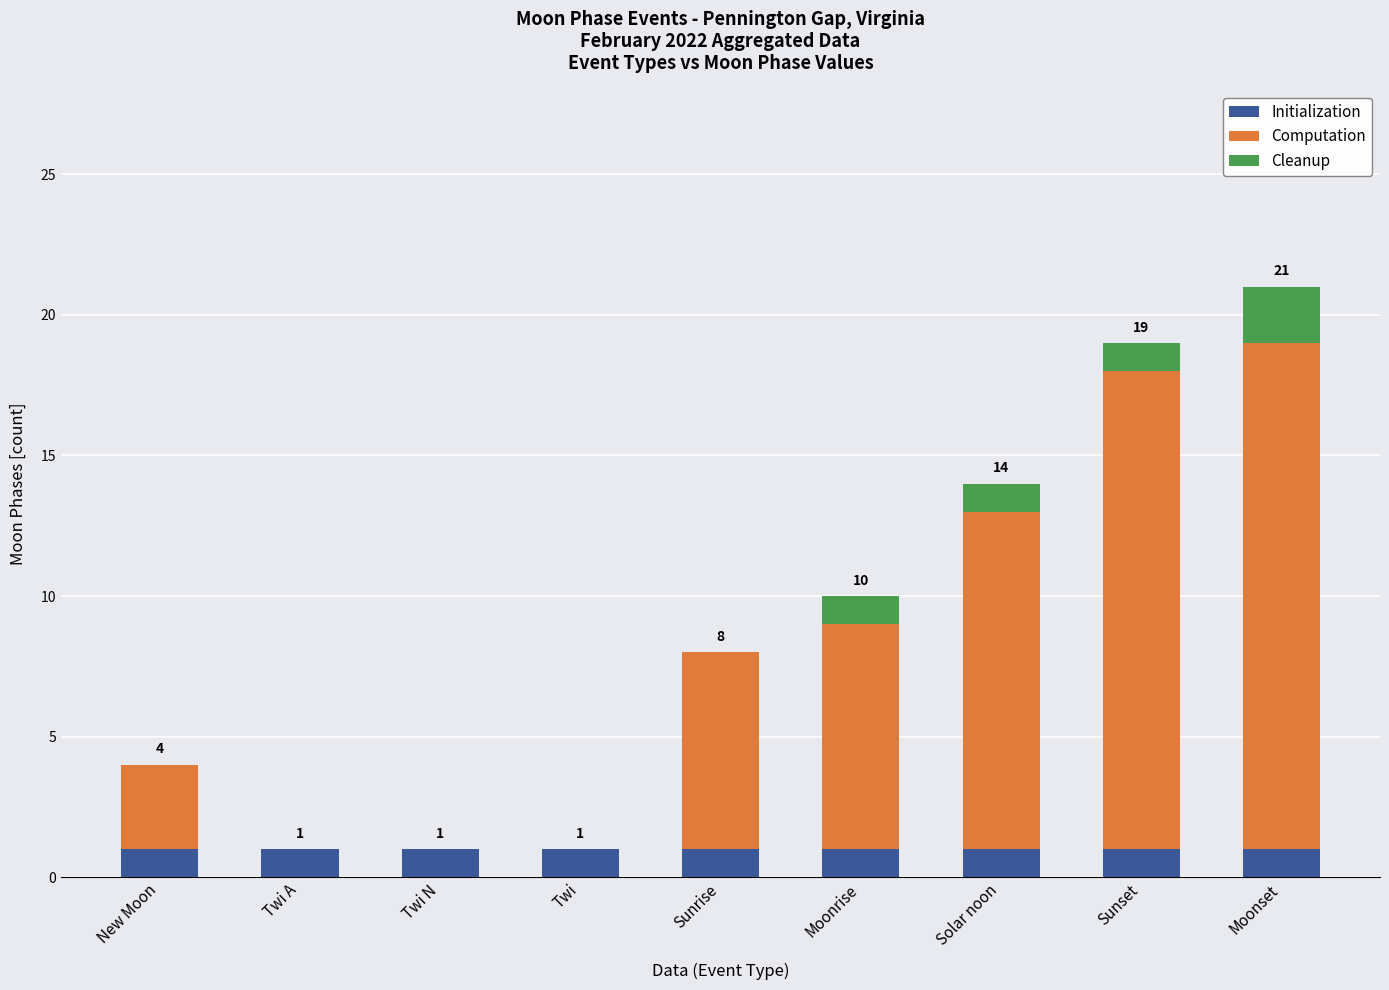

What is the maximum value for Initialization?

1